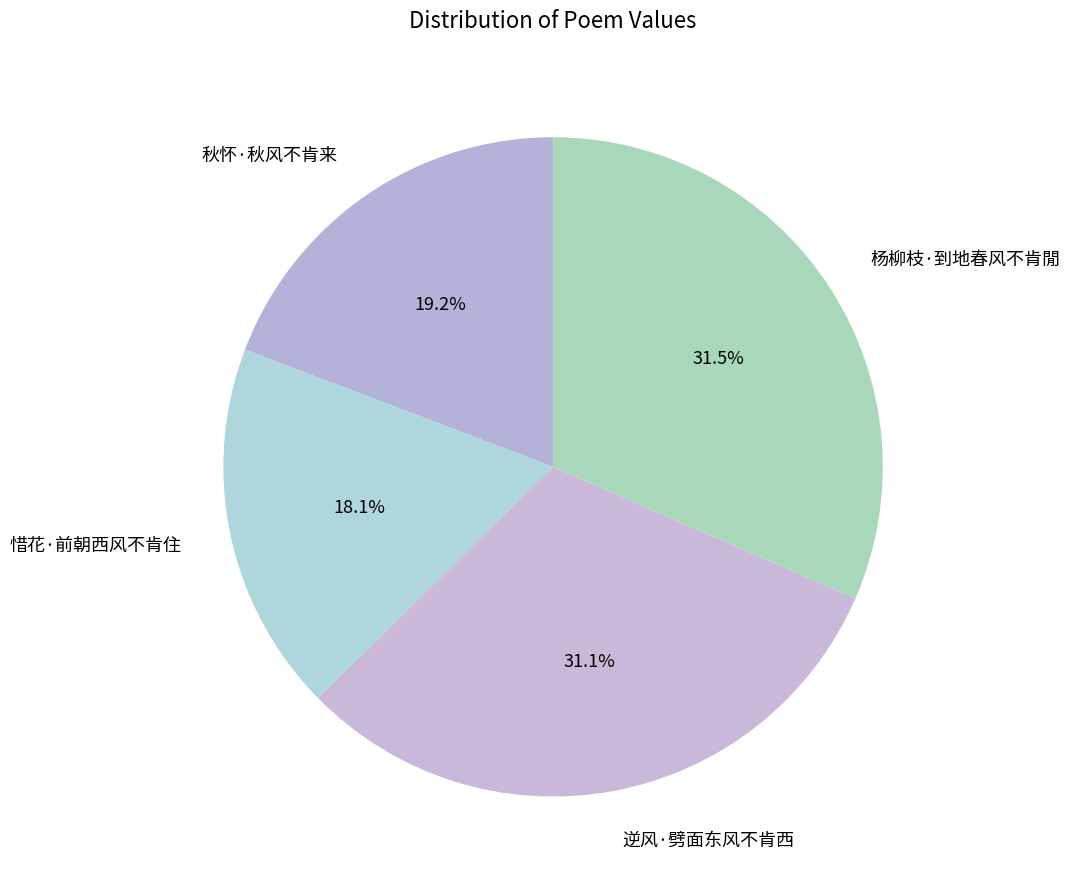

Which has a higher value, 惜花·前朝西风不肯住 or 逆风·劈面东风不肯西?

逆风·劈面东风不肯西